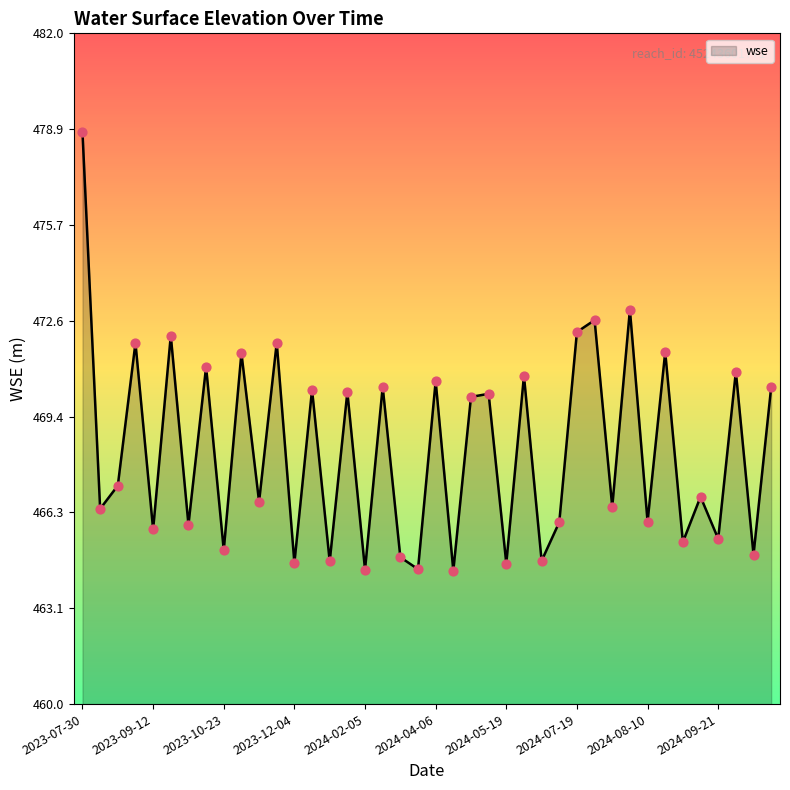

What is the minimum value shown in the chart?

464.4